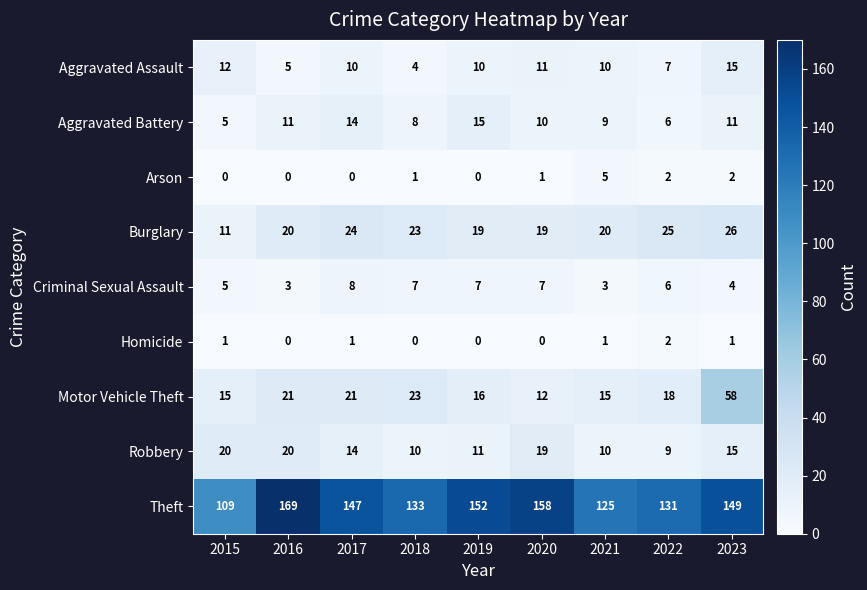

How many data points does each series have?

9